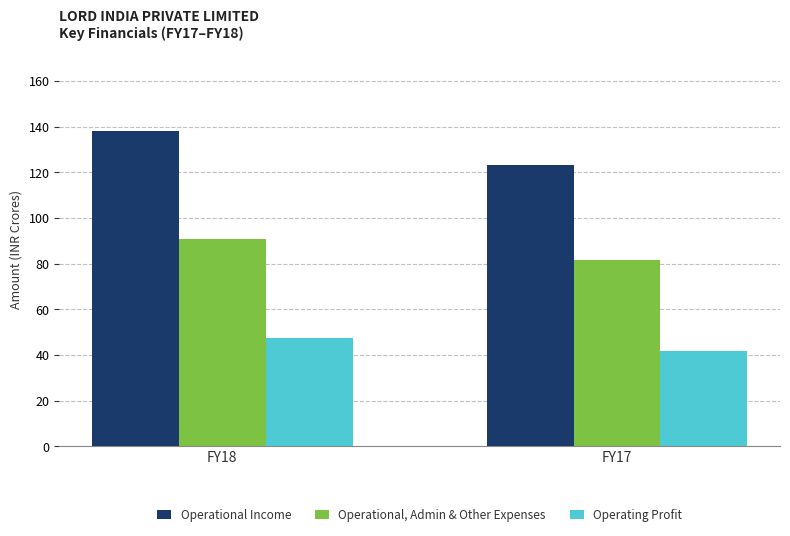

Which series has the largest range (max minus min)?

Operational Income